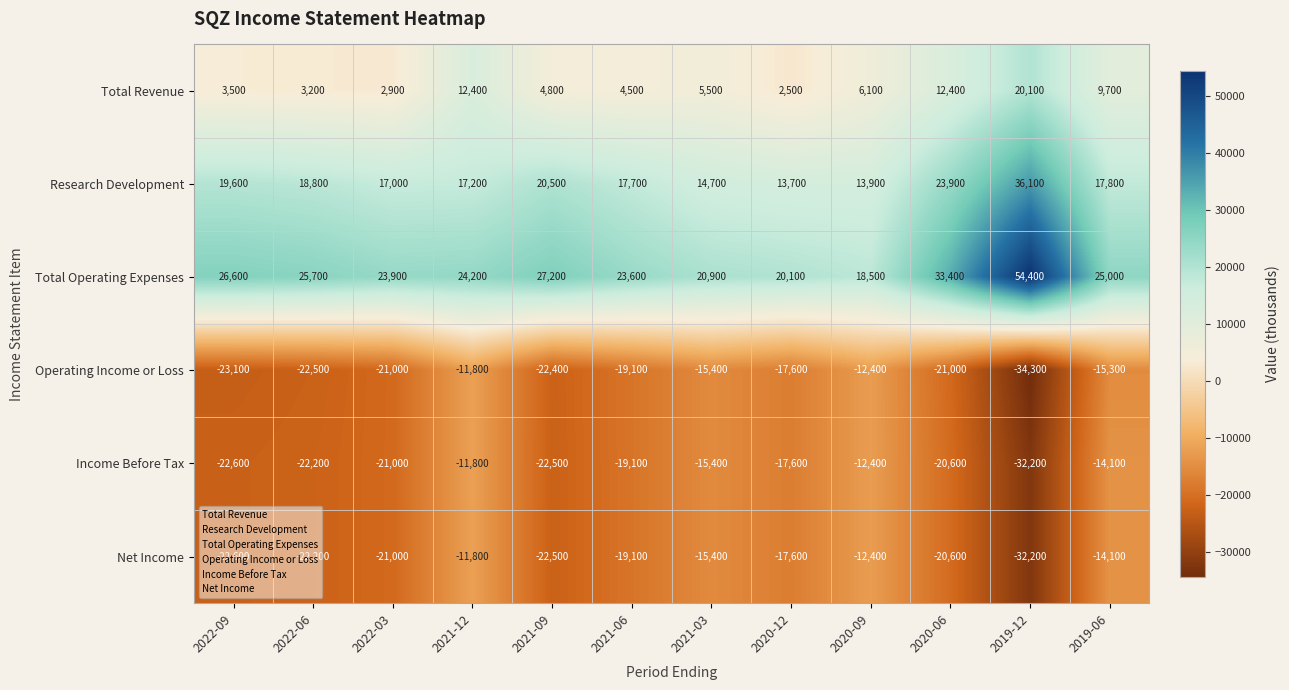

Where is Income Before Tax nearest to the value -22000?

2022-06